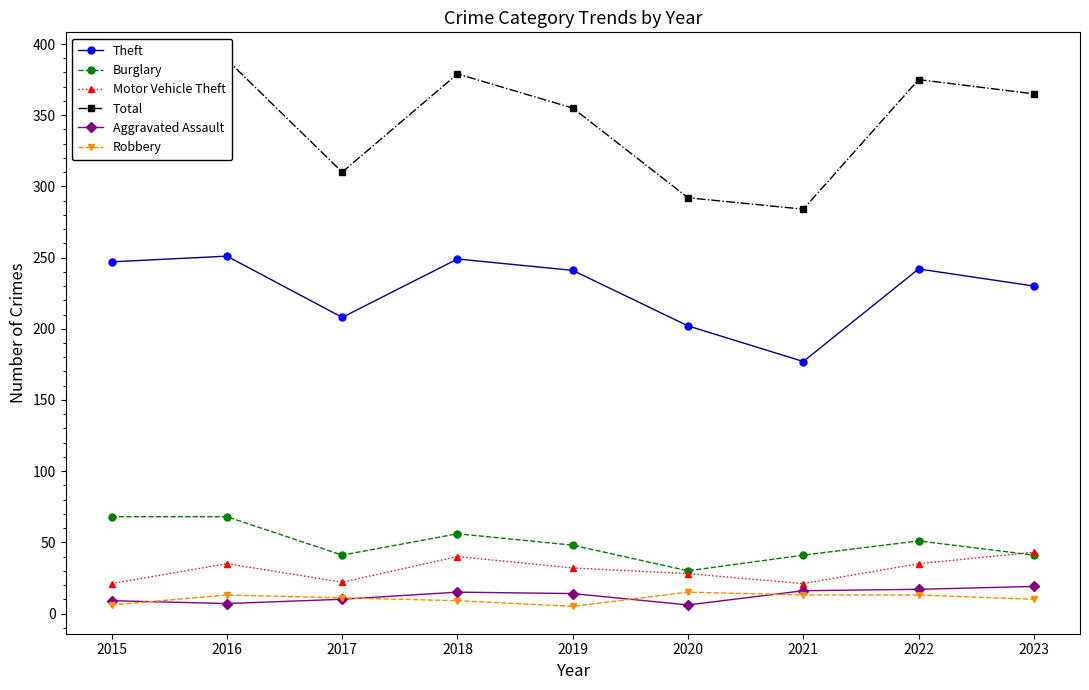

Reading left to right, transcribe all the data shown in this chart.

Theft: 247	251	208	249	241	202	177	242	230
Burglary: 68	68	41	56	48	30	41	51	41
Motor Vehicle Theft: 21	35	22	40	32	28	21	35	43
Total: 368	389	310	379	355	292	284	375	365
Aggravated Assault: 9	7	10	15	14	6	16	17	19
Robbery: 6	13	11	9	5	15	13	13	10